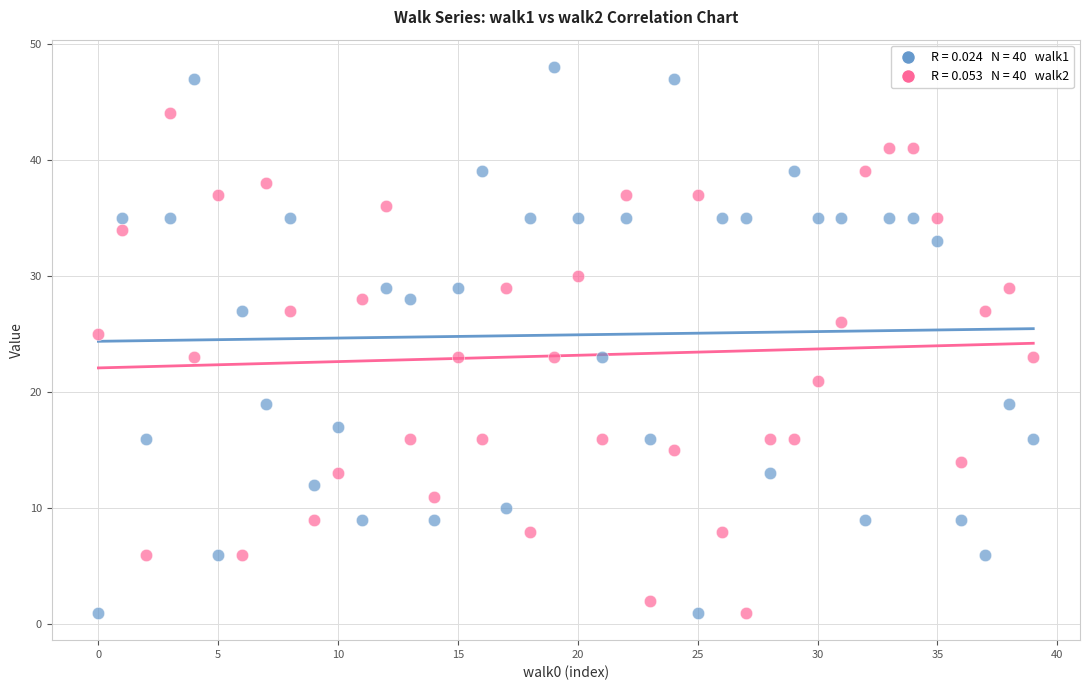

Across all data points, what is the range of Y values (max minus min)?

47